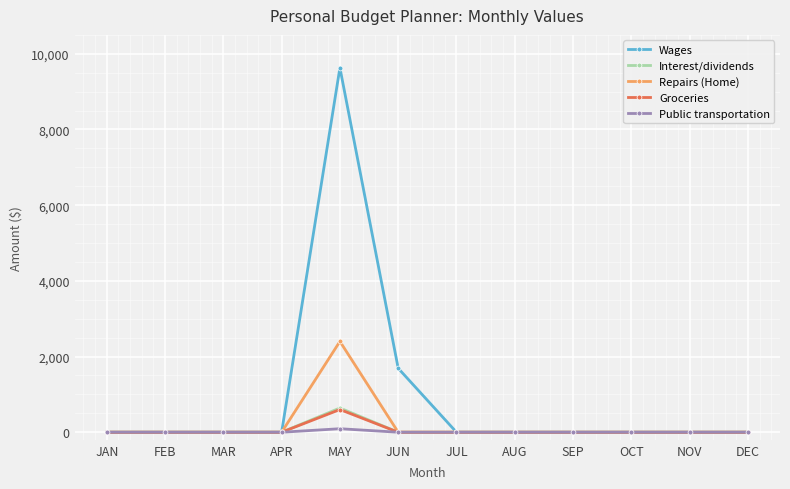

How many distinct data groups are displayed?

5